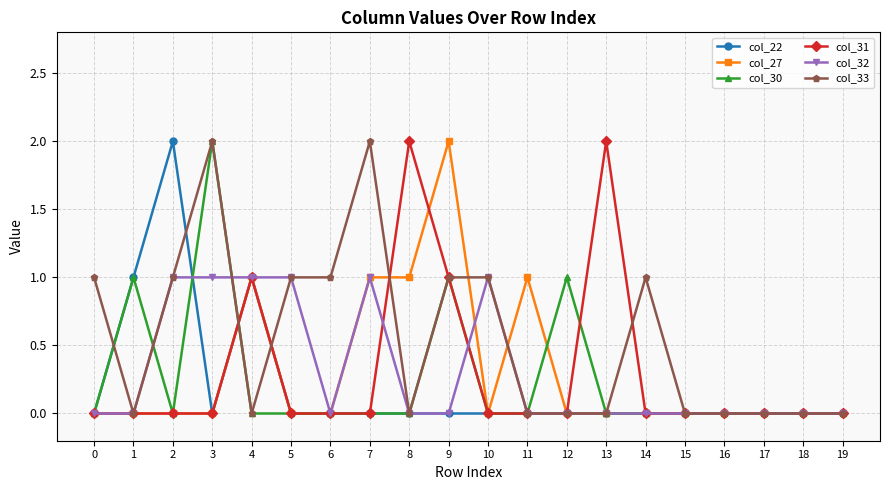

Is the value of col_31 at 9 greater than the value of col_30 at 18?

Yes